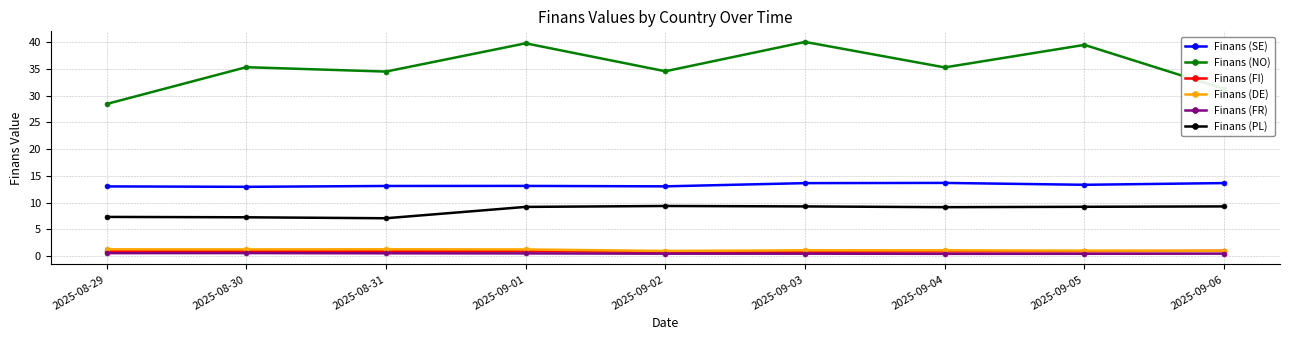

What are all the series names shown in the legend?

Finans (SE), Finans (NO), Finans (FI), Finans (DE), Finans (FR), Finans (PL)